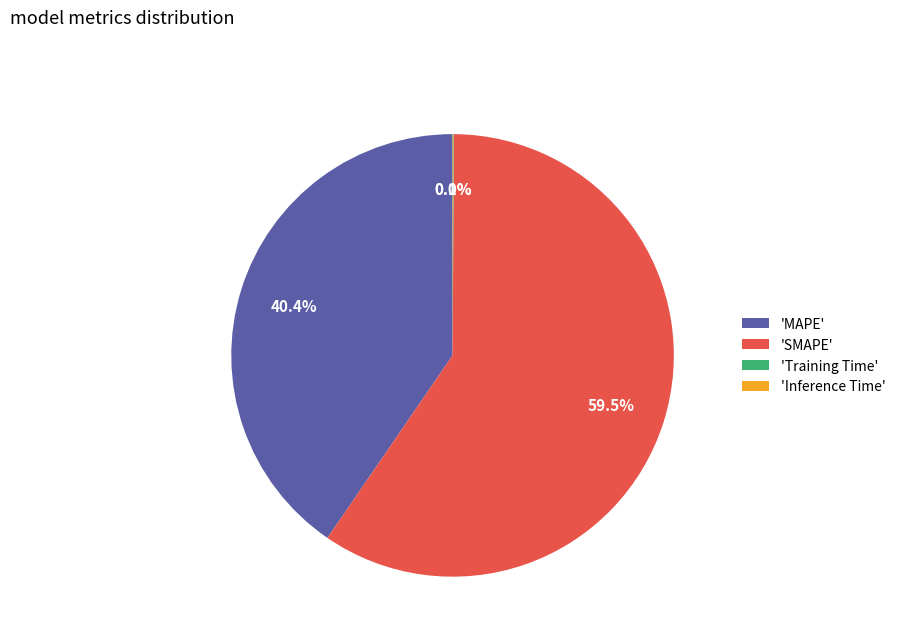

What is the ratio of the value at 'SMAPE' to the value at 'MAPE'?

1.5